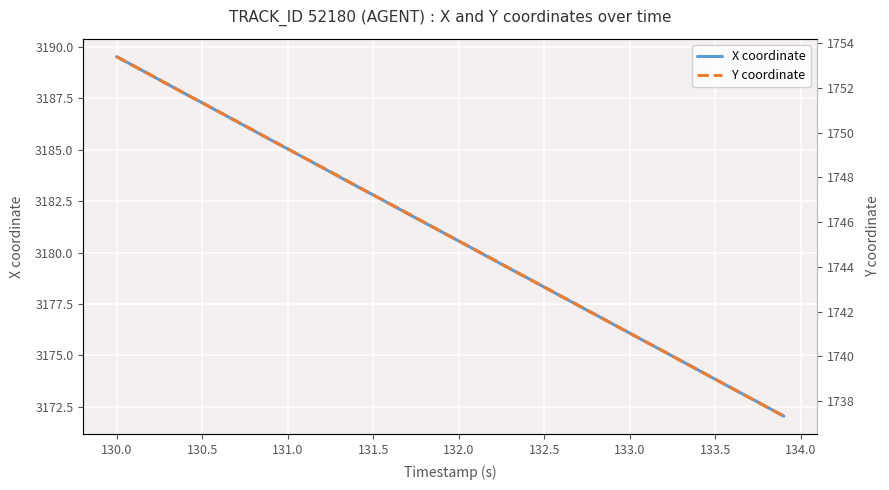

The X coordinate series shows 703.2 at 132.5. True or false?

False